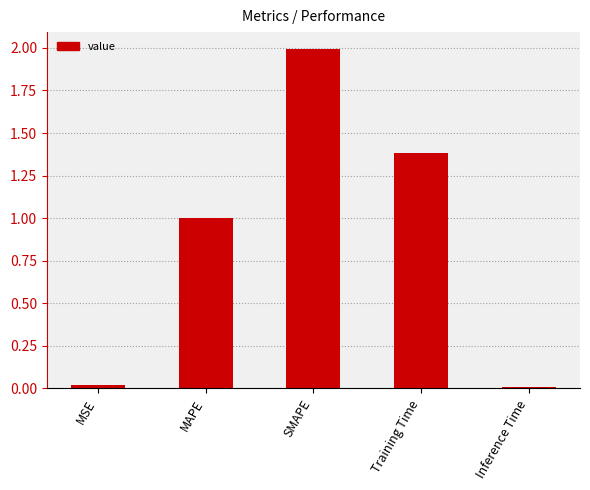

What position from the left is Training Time?

4